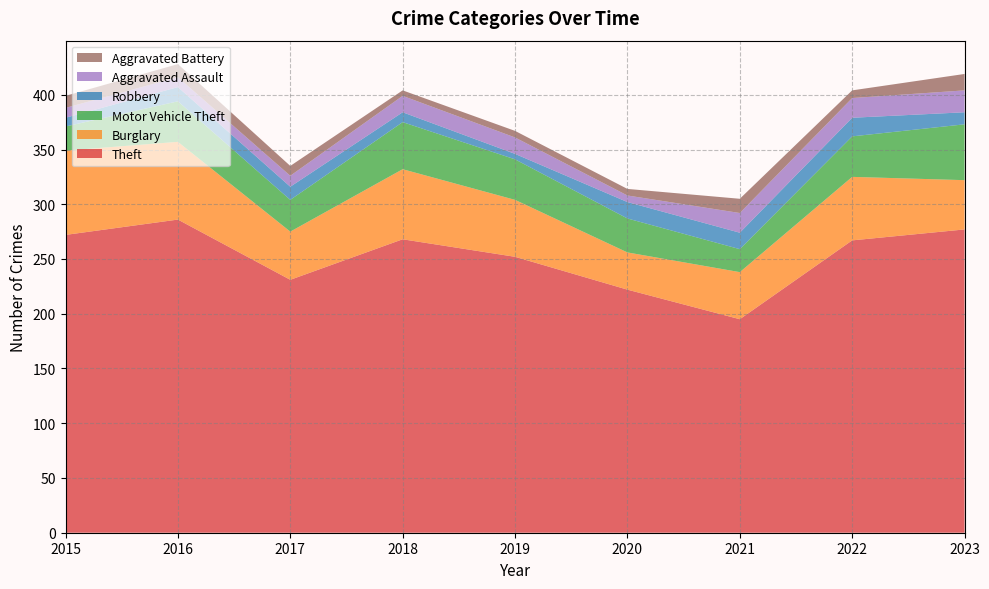

Reading right to left, extract all data points from this chart.

Theft: 2023=277	2022=267	2021=195	2020=222	2019=252	2018=268	2017=231	2016=286	2015=272
Burglary: 2023=45	2022=58	2021=43	2020=34	2019=52	2018=64	2017=44	2016=71	2015=77
Motor Vehicle Theft: 2023=51	2022=37	2021=21	2020=31	2019=37	2018=43	2017=29	2016=37	2015=22
Robbery: 2023=11	2022=17	2021=15	2020=15	2019=5	2018=9	2017=12	2016=13	2015=8
Aggravated Assault: 2023=20	2022=18	2021=18	2020=6	2019=15	2018=15	2017=10	2016=9	2015=9
Aggravated Battery: 2023=15	2022=7	2021=13	2020=6	2019=6	2018=5	2017=9	2016=12	2015=11